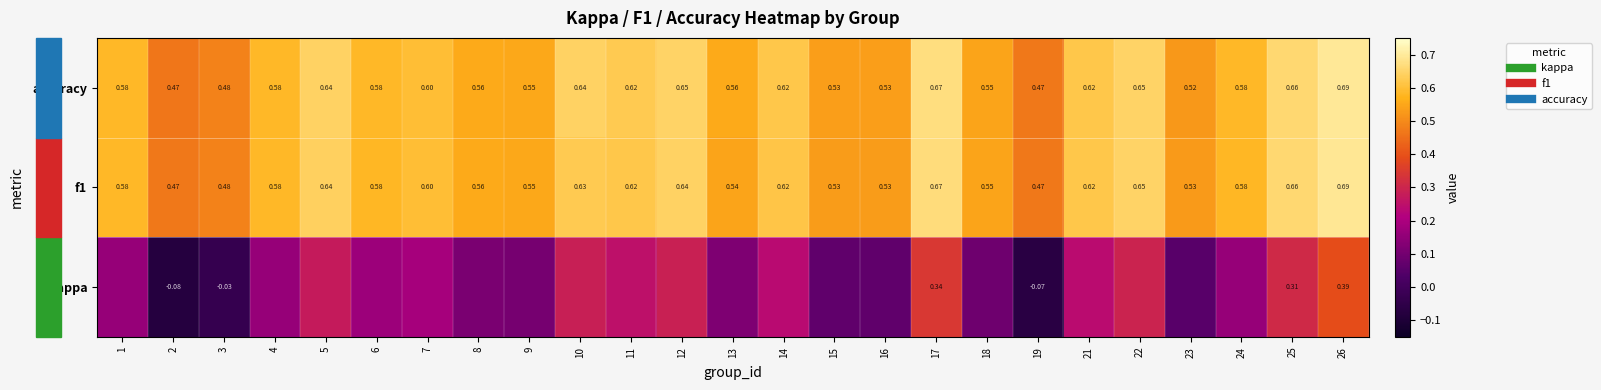

What is the smallest value displayed?

-0.1